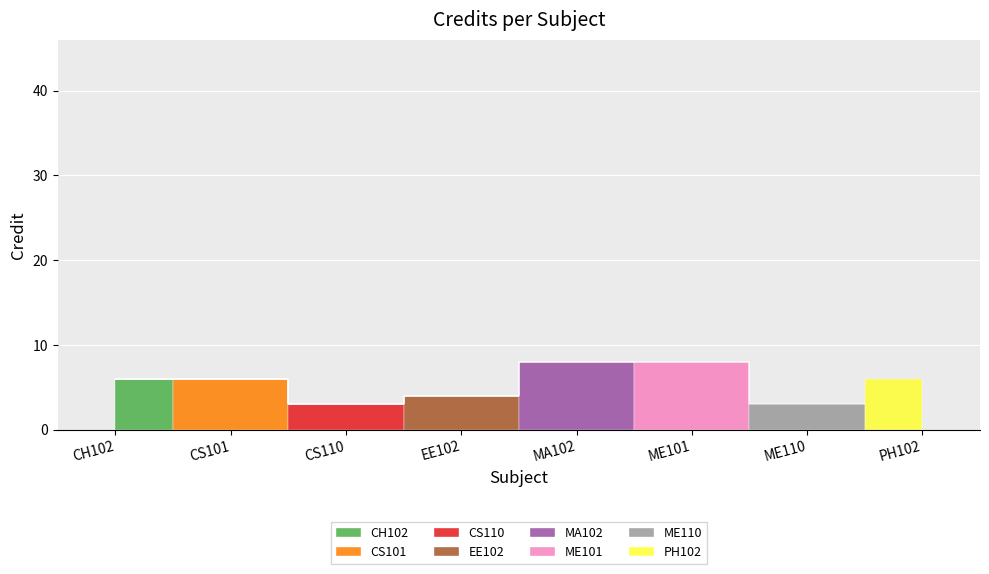

Is this an area chart (filled region under the line)?

No